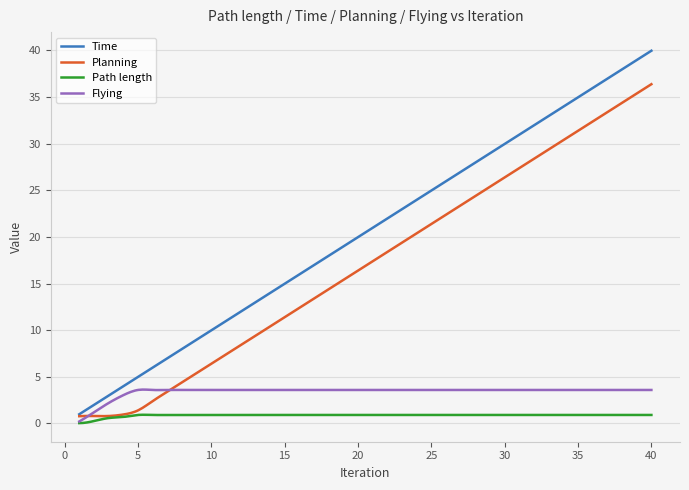

What is the greatest value displayed?

40.0